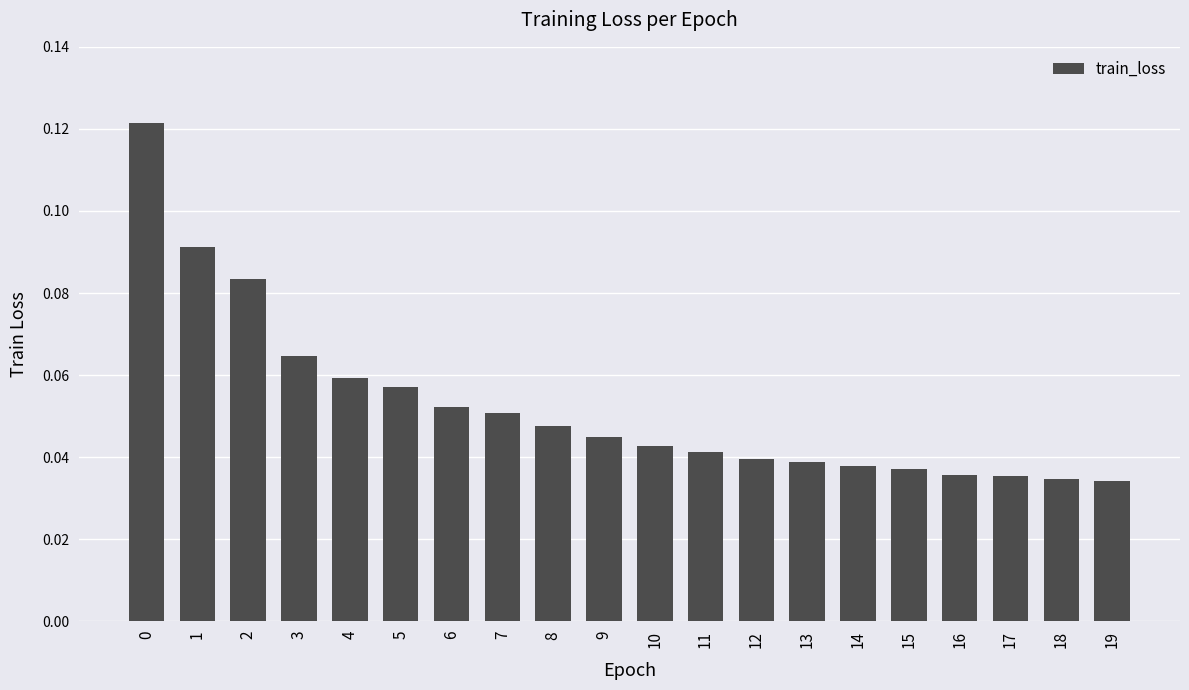

Which has a higher value, 12 or 6?

6